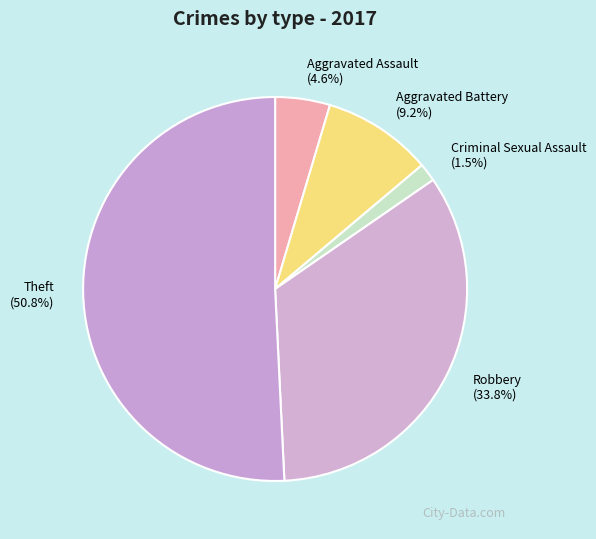

Which category accounts for the majority?

Theft